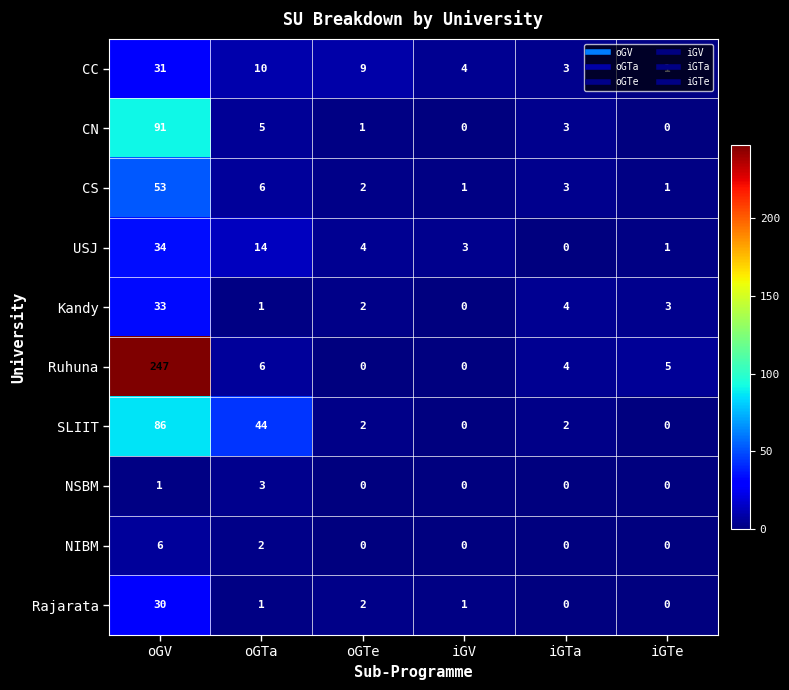

Is it true that USJ equals 7 at oGTe?

False